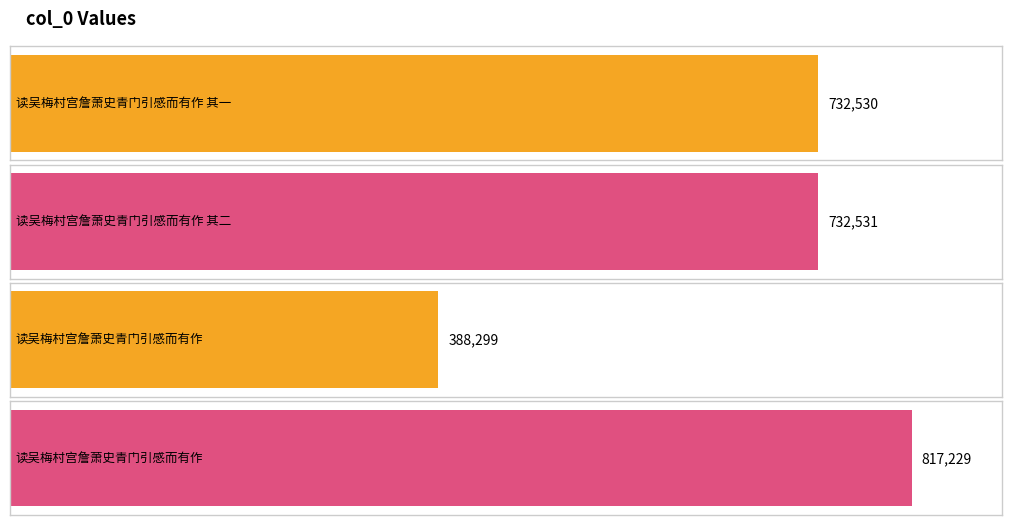

The value at 读吴梅村宫詹萧史青门引感而有作 其二 is 1257973. True or false?

False